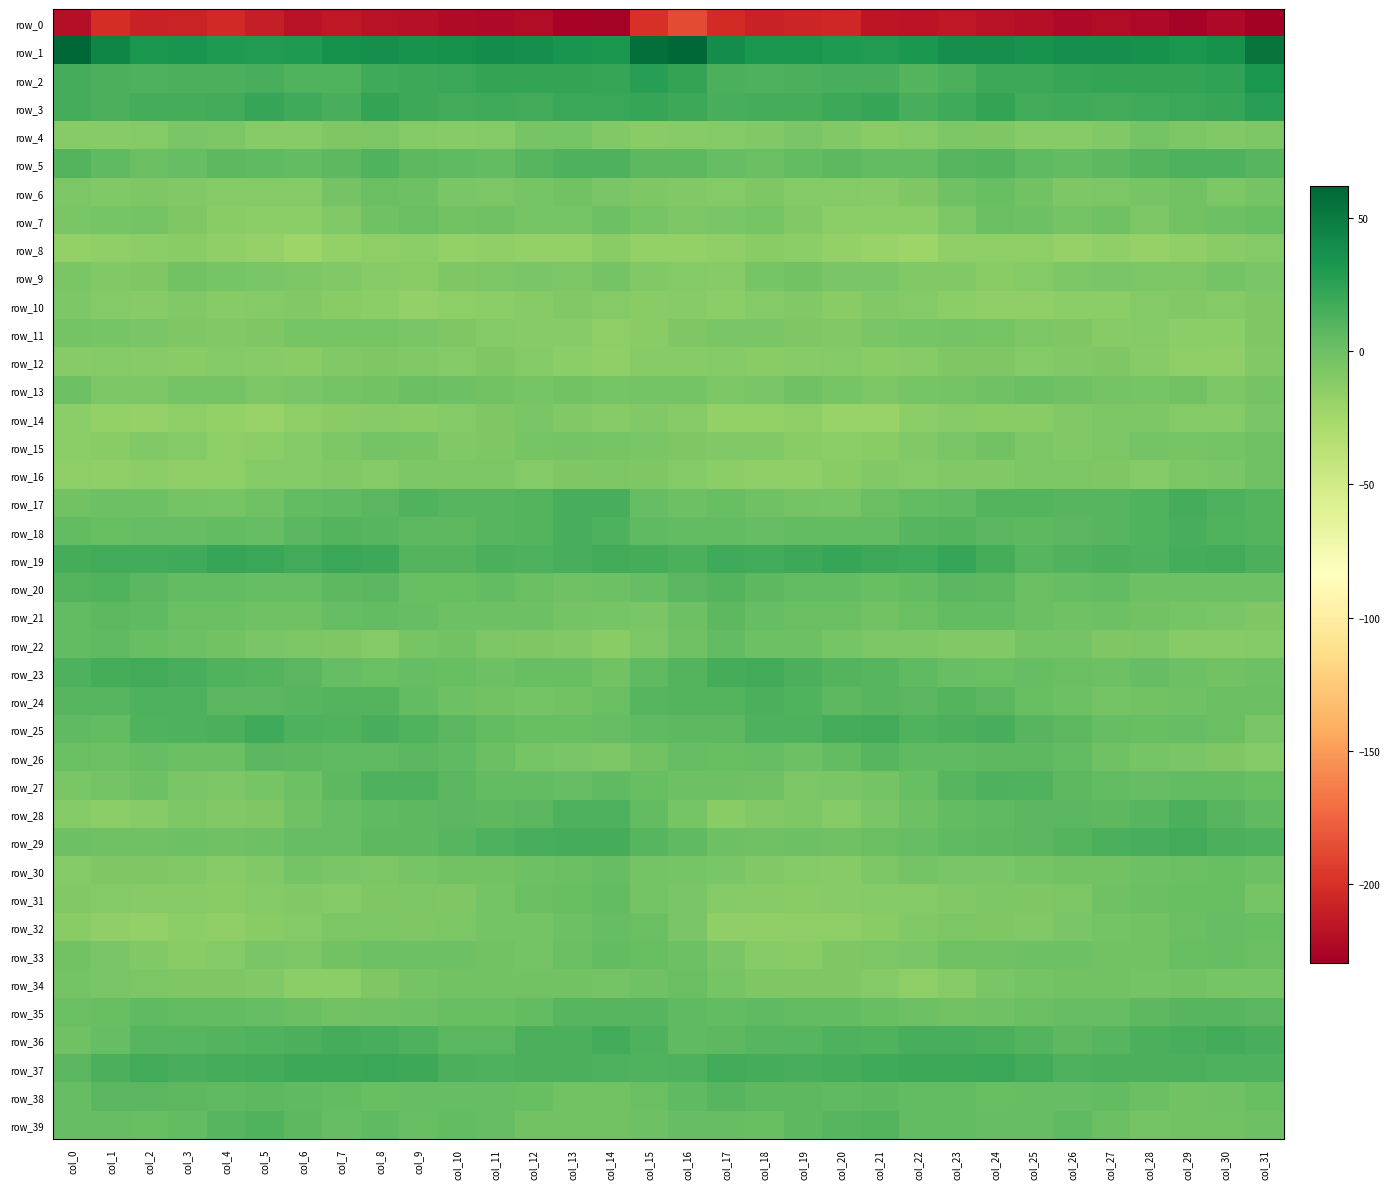

Reading left to right, extract all data points from this chart.

row_0: -220.0	-201.0	-208.1	-207.5	-203.8	-210.6	-217.4	-214.1	-217.2	-218.6	-221.9	-222.7	-220.9	-226.4	-227.2	-198.8	-186.2	-203.1	-208.6	-206.0	-204.8	-214.8	-216.4	-214.4	-217.9	-219.3	-223.6	-221.2	-222.6	-228.1	-223.7	-229.4
row_1: 61.0	43.2	32.9	34.3	31.1	29.5	30.5	36.2	37.2	35.5	36.8	38.3	37.0	34.5	32.1	56.6	62.0	38.3	33.3	33.3	30.3	29.3	32.2	37.3	37.2	35.4	37.5	38.0	36.0	33.2	35.8	53.7
row_2: 15.8	13.4	12.4	13.3	14.0	15.2	11.4	11.3	17.6	19.1	20.3	23.2	22.4	22.2	22.0	27.6	22.9	13.6	12.7	13.7	14.5	14.5	9.7	13.9	19.1	18.9	21.4	23.1	22.2	22.6	23.7	33.1
row_3: 15.7	13.8	15.7	15.7	17.3	21.7	18.4	15.2	22.6	19.6	17.1	18.3	16.6	20.0	20.2	21.3	19.4	14.8	15.9	15.8	18.8	22.1	15.3	18.1	22.9	17.2	18.6	16.6	18.3	20.5	21.2	27.7
row_4: -10.9	-11.2	-10.0	-6.0	-6.9	-11.7	-10.9	-7.5	-6.7	-9.9	-11.4	-10.3	-5.0	-5.1	-9.6	-12.2	-11.3	-10.8	-8.8	-5.4	-8.8	-12.2	-9.8	-6.4	-7.8	-11.1	-11.2	-8.6	-3.7	-6.8	-9.4	-6.5
row_5: 10.6	6.1	1.1	3.2	6.4	5.1	4.6	7.1	11.2	7.0	5.1	5.0	9.2	12.0	12.2	7.2	6.4	3.3	1.1	4.7	6.4	4.8	4.5	9.5	9.8	6.1	4.5	6.7	10.7	12.6	12.0	9.4
row_6: -6.5	-9.3	-8.3	-9.6	-10.2	-10.8	-10.7	-3.1	1.6	0.1	-5.9	-7.4	-5.1	-2.0	-5.6	-7.5	-8.8	-10.2	-8.0	-10.4	-10.0	-11.6	-8.5	-1.0	2.0	-2.0	-7.6	-6.3	-4.1	-2.3	-6.5	-4.0
row_7: -6.2	-4.8	-3.8	-7.8	-12.7	-13.5	-14.2	-9.6	-1.0	1.6	-2.8	-1.2	-4.6	-4.8	-0.4	-5.1	-6.8	-5.2	-4.7	-9.6	-13.6	-13.2	-13.9	-6.4	1.6	-0.5	-3.0	-1.2	-6.4	-2.6	0.0	2.3
row_8: -16.8	-16.1	-13.6	-13.0	-16.2	-18.2	-21.7	-17.7	-14.9	-13.7	-17.1	-16.5	-17.4	-17.2	-13.1	-17.6	-17.3	-16.4	-12.4	-14.1	-16.8	-19.4	-21.4	-15.8	-14.4	-14.7	-17.8	-16.0	-18.3	-15.6	-12.1	-10.6
row_9: -5.9	-9.7	-7.7	-2.7	-4.7	-6.2	-7.1	-9.4	-11.1	-12.2	-7.6	-6.3	-5.8	-7.3	-4.0	-9.4	-10.6	-10.9	-4.9	-2.8	-5.8	-5.8	-8.7	-9.5	-12.7	-9.9	-7.4	-5.6	-6.4	-6.5	-3.5	-5.9
row_10: -6.4	-10.5	-12.0	-8.7	-11.5	-10.6	-9.1	-12.8	-14.1	-17.4	-14.4	-13.6	-11.4	-8.8	-10.5	-12.2	-11.8	-13.3	-10.1	-9.1	-12.2	-9.1	-10.7	-13.2	-15.6	-16.3	-13.8	-13.2	-10.0	-9.1	-10.5	-7.8
row_11: -3.3	-4.7	-5.5	-7.6	-9.6	-7.7	-5.0	-4.3	-4.2	-6.1	-7.5	-10.6	-11.1	-11.7	-15.0	-12.5	-8.3	-5.9	-6.0	-8.6	-9.7	-6.0	-5.1	-3.8	-4.9	-6.4	-8.5	-11.3	-10.7	-13.3	-14.1	-7.8
row_12: -11.2	-10.8	-11.4	-13.0	-10.3	-11.9	-12.6	-8.8	-7.5	-9.6	-9.8	-7.6	-9.9	-13.7	-16.2	-11.8	-11.6	-10.2	-12.9	-11.7	-10.6	-12.8	-11.4	-7.8	-7.8	-10.6	-8.8	-7.8	-11.7	-14.7	-15.7	-9.4
row_13: 0.0	-6.7	-7.3	-3.0	-3.0	-6.8	-5.5	-3.7	-2.8	0.8	0.5	-2.3	-5.0	-2.5	-4.8	-3.6	-3.7	-7.0	-6.1	-1.7	-4.8	-6.9	-4.8	-3.5	-1.7	1.3	-0.8	-3.3	-5.1	-1.8	-6.8	-3.9
row_14: -14.2	-16.7	-18.4	-14.7	-17.2	-19.8	-14.9	-12.1	-11.4	-13.1	-10.3	-7.6	-5.7	-8.7	-11.3	-9.0	-11.4	-17.1	-17.0	-14.6	-18.9	-18.9	-13.5	-11.7	-12.0	-12.6	-9.2	-6.6	-6.4	-10.4	-10.1	-5.3
row_15: -13.2	-12.2	-9.1	-10.8	-14.5	-13.3	-10.8	-6.8	-3.9	-4.8	-9.5	-7.6	-4.2	-3.2	-4.5	-5.2	-8.1	-9.7	-8.8	-12.8	-14.2	-12.9	-9.6	-5.6	-2.9	-7.0	-9.6	-6.3	-3.0	-4.3	-3.3	-1.2
row_16: -14.5	-15.7	-13.8	-15.6	-14.8	-9.9	-10.2	-9.6	-9.9	-7.1	-7.4	-6.9	-10.4	-7.7	-6.4	-8.0	-10.4	-13.3	-14.6	-15.9	-12.7	-9.5	-10.5	-9.6	-8.7	-7.3	-7.1	-8.0	-9.8	-6.8	-5.5	-1.6
row_17: -2.0	0.0	0.2	-3.2	-4.9	-1.2	4.5	5.1	8.3	11.5	9.5	9.3	10.0	14.5	15.0	2.8	-0.0	2.2	-1.7	-4.0	-4.3	1.2	5.0	5.8	10.1	10.3	9.3	9.3	11.6	16.3	12.9	10.1
row_18: 4.5	2.6	3.8	3.9	4.4	3.8	7.6	10.3	8.9	7.3	7.1	9.0	9.9	14.9	12.4	6.2	4.2	4.0	3.5	4.3	4.1	4.4	8.9	10.5	7.7	6.9	7.9	8.9	11.7	15.2	11.0	10.5
row_19: 15.7	17.2	16.8	18.1	21.1	20.2	17.4	20.6	19.1	10.4	9.7	13.2	12.8	15.1	17.3	15.6	13.8	18.1	16.5	19.5	21.3	18.7	17.9	21.3	15.6	9.0	11.1	13.4	13.0	16.1	17.4	13.1
row_20: 9.6	11.1	8.0	4.5	4.9	3.1	3.2	6.9	8.4	2.5	2.3	4.6	1.5	-0.6	0.3	3.2	7.8	10.6	6.2	4.6	4.3	2.7	4.4	8.0	6.6	1.3	3.7	4.2	-0.6	-0.1	0.2	0.5
row_21: 4.5	7.1	5.3	0.9	1.4	-1.1	-0.8	3.5	4.7	2.8	-0.4	-0.0	-0.5	-4.0	-4.4	-5.8	-0.5	6.4	3.6	0.6	0.8	-2.1	1.1	4.0	4.5	1.3	-0.7	0.4	-2.1	-4.2	-5.7	-8.1
row_22: 4.9	6.2	1.7	-0.3	-2.6	-6.2	-6.8	-8.3	-10.5	-4.2	-2.7	-6.8	-7.9	-9.3	-12.3	-6.9	-0.7	4.3	-0.0	-0.4	-4.2	-6.5	-7.4	-9.5	-8.7	-3.0	-3.6	-8.3	-7.3	-11.2	-11.6	-10.6
row_23: 12.2	15.8	17.2	15.2	11.4	9.8	8.2	3.5	1.0	2.9	2.7	0.2	1.9	1.9	-2.5	5.1	10.1	16.3	16.5	14.1	10.5	9.6	6.0	2.3	1.4	3.4	1.6	0.3	3.0	-0.3	-2.2	0.4
row_24: 9.5	9.1	12.8	12.9	7.6	7.7	8.5	9.7	9.8	4.8	0.2	-2.0	-3.1	-2.1	0.5	8.8	9.6	10.1	13.6	11.3	6.6	8.7	8.1	10.6	8.4	2.4	-0.2	-3.0	-2.5	-1.4	1.3	1.5
row_25: 6.1	4.6	11.9	12.5	14.0	17.7	13.0	11.4	15.2	11.0	7.5	4.9	2.3	2.2	3.4	5.9	6.4	7.0	12.9	12.5	15.8	17.2	10.8	13.3	14.4	8.9	7.2	3.2	2.1	3.3	0.6	-6.2
row_26: 1.6	0.4	3.8	1.5	1.4	7.9	7.1	5.4	6.0	7.5	5.4	0.9	-4.1	-5.9	-6.8	-2.1	3.9	2.1	3.6	0.2	4.1	8.7	6.0	5.7	6.3	7.1	4.2	-1.4	-5.2	-6.3	-8.1	-10.4
row_27: -5.2	-3.0	0.2	-5.4	-6.4	-4.2	-0.1	6.3	12.6	12.0	8.1	4.6	4.2	3.9	5.3	2.7	-0.4	0.1	-1.7	-6.5	-5.5	-2.9	2.0	9.4	12.7	10.9	6.3	4.6	3.6	4.4	4.1	1.7
row_28: -9.7	-14.1	-11.8	-7.2	-9.5	-8.6	-1.3	3.0	5.5	6.7	7.7	6.7	7.8	12.2	12.0	4.7	-4.6	-13.0	-9.7	-7.3	-10.3	-5.7	0.5	4.3	5.8	7.4	7.5	6.6	9.0	13.2	9.4	5.6
row_29: -0.2	-1.0	-1.2	-0.4	-0.9	-0.1	3.4	3.7	7.0	7.1	9.3	12.4	15.1	15.7	15.8	9.1	5.6	-0.4	-0.6	-0.5	-1.0	1.4	3.4	5.1	7.3	8.1	9.9	13.8	15.1	16.8	13.7	12.2
row_30: -10.2	-7.5	-8.0	-9.7	-11.1	-9.5	-3.4	-5.8	-6.5	-4.5	-1.9	-2.4	-0.4	0.7	3.2	-3.3	-4.4	-6.2	-8.6	-10.1	-11.4	-7.1	-3.9	-6.1	-6.2	-3.0	-2.3	-1.9	0.1	1.6	2.7	-0.5
row_31: -8.9	-10.7	-11.8	-11.2	-12.2	-10.2	-9.6	-10.0	-7.6	-7.4	-8.2	-3.7	1.1	2.0	4.0	-3.7	-5.2	-10.4	-10.9	-12.1	-11.5	-9.9	-9.9	-9.1	-7.1	-8.0	-7.3	-1.4	1.6	2.6	2.5	-5.0
row_32: -13.1	-16.3	-17.3	-14.2	-15.6	-12.8	-10.6	-7.1	-7.2	-8.4	-7.3	-3.8	-3.3	-0.2	3.0	0.6	-6.2	-16.0	-15.7	-15.3	-14.6	-12.1	-9.2	-6.6	-7.8	-8.7	-5.8	-3.5	-2.4	0.6	3.7	2.6
row_33: -2.6	-6.1	-9.2	-13.1	-9.9	-6.3	-7.3	-2.3	-0.5	-0.5	0.2	-2.0	-3.1	1.1	4.0	2.7	0.4	-5.7	-11.3	-12.9	-7.6	-6.9	-5.9	-0.8	-0.6	-0.3	-0.3	-2.6	-2.2	2.6	3.6	0.8
row_34: -3.6	-5.4	-6.4	-8.0	-7.5	-8.8	-13.9	-13.4	-7.5	-3.8	-2.7	-2.0	-2.8	-2.0	-3.2	-0.8	0.8	-4.7	-7.7	-7.6	-7.5	-10.8	-14.4	-11.7	-5.5	-3.4	-2.4	-1.8	-3.0	-1.8	-4.3	-4.2
row_35: 1.5	2.8	5.6	4.4	4.0	3.6	0.6	-2.1	-1.1	0.5	2.5	2.6	5.0	9.2	9.4	9.2	6.1	4.9	5.2	4.2	4.2	2.5	-0.5	-2.2	-0.7	1.2	2.9	3.0	7.0	9.5	8.9	7.5
row_36: -1.0	3.4	9.0	8.9	10.7	11.4	13.6	15.5	14.2	12.2	8.0	7.6	13.1	14.1	17.4	12.4	5.3	6.9	9.4	8.7	12.0	10.9	15.1	14.9	13.7	10.4	7.0	9.5	14.1	15.1	17.4	14.3
row_37: 7.9	14.1	16.9	15.1	15.5	17.0	19.5	19.1	20.0	19.6	14.1	12.4	13.4	13.1	13.0	11.8	12.6	16.6	16.4	14.6	16.2	17.9	19.6	19.2	20.7	17.4	12.9	13.1	13.3	13.3	12.7	13.0
row_38: 3.7	8.2	7.9	6.7	5.6	6.5	5.2	4.3	2.8	3.5	3.1	3.8	2.7	-2.0	-2.3	1.3	6.0	9.1	6.9	6.4	5.6	6.3	4.8	4.0	2.8	3.5	3.3	4.0	0.8	-2.7	-1.3	2.1
row_39: 3.5	3.6	2.7	4.5	8.6	11.0	7.2	3.5	5.1	1.9	4.9	3.1	-2.5	-2.7	-2.1	-0.1	3.0	3.6	2.1	6.7	9.2	10.7	4.7	4.6	3.5	3.0	5.3	0.6	-3.3	-2.4	-2.0	0.4